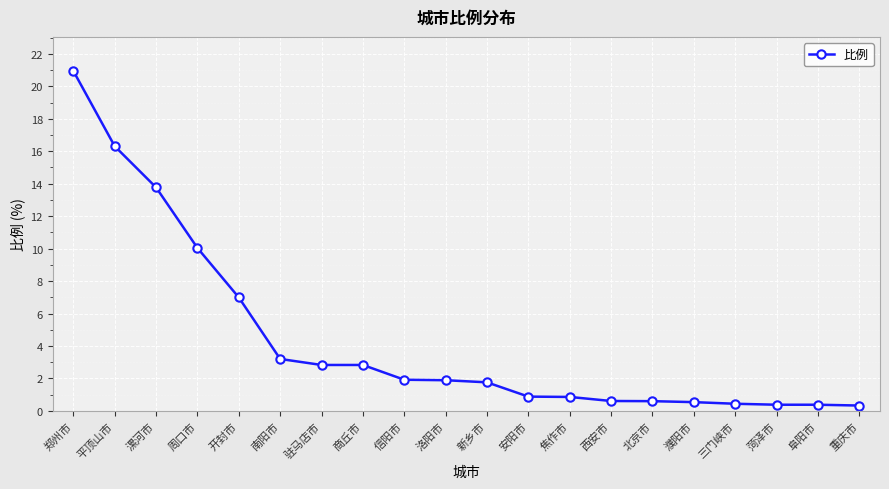

What is the difference between the values at 漯河市 and 平顶山市?

2.5